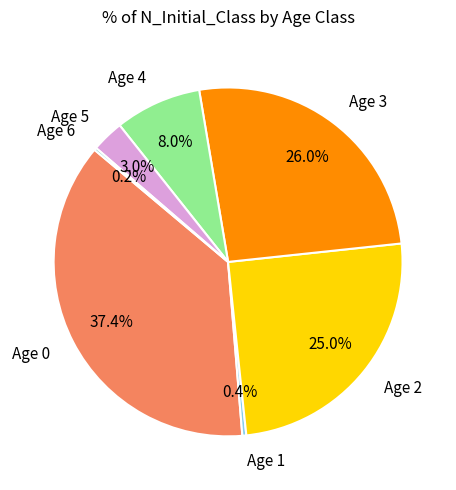

Is it true that Age 1 is 0% of the pie?

True